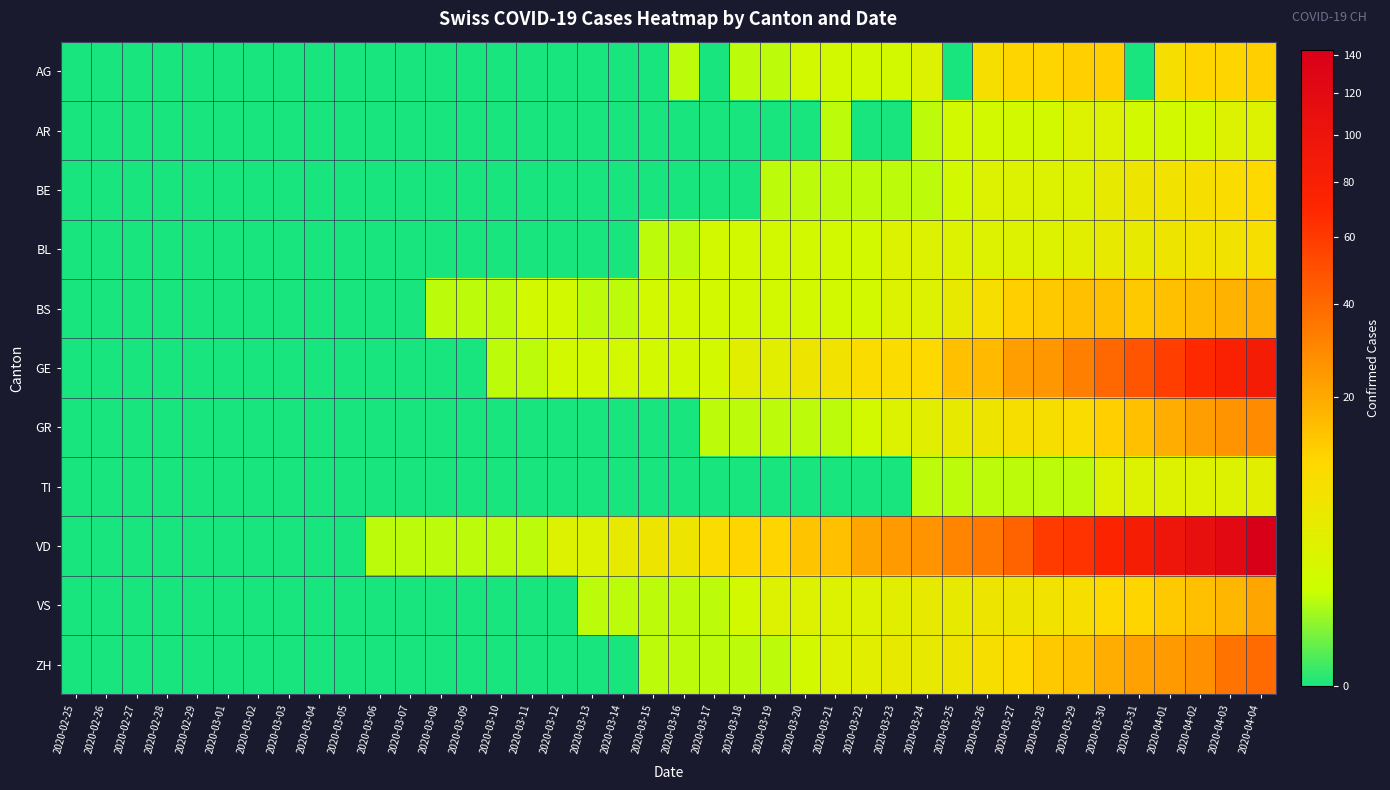

Which series has the largest total across all categories?

VD